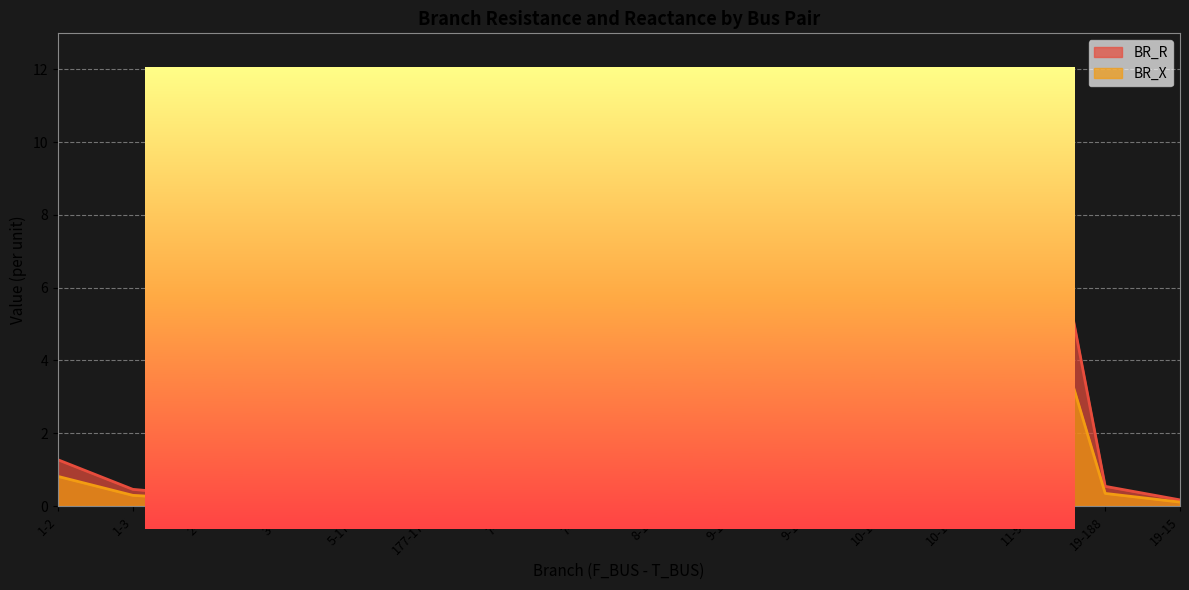

How many lines are shown in the chart?

2